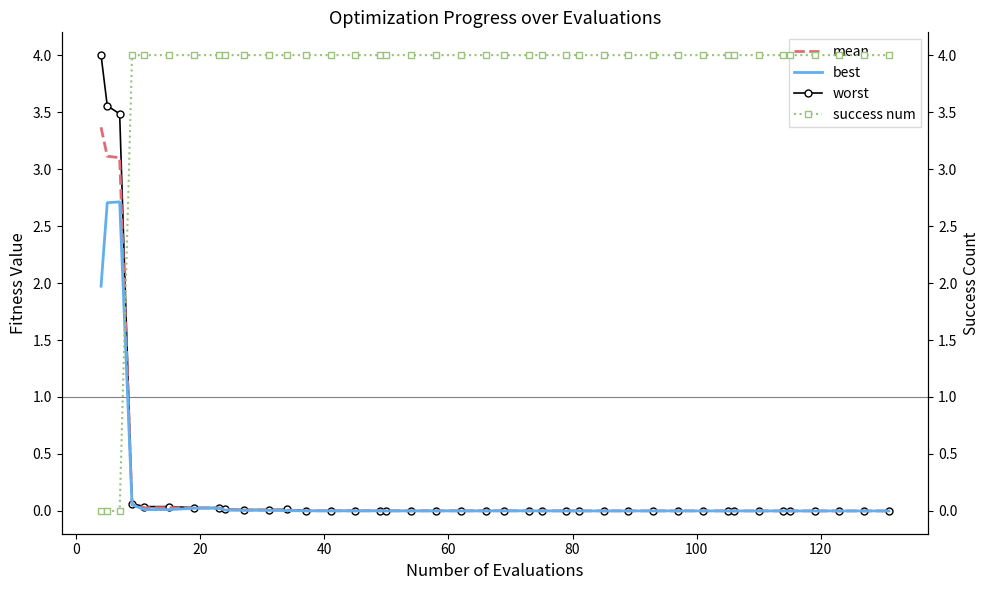

True or false: worst and best intersect in this chart.

False